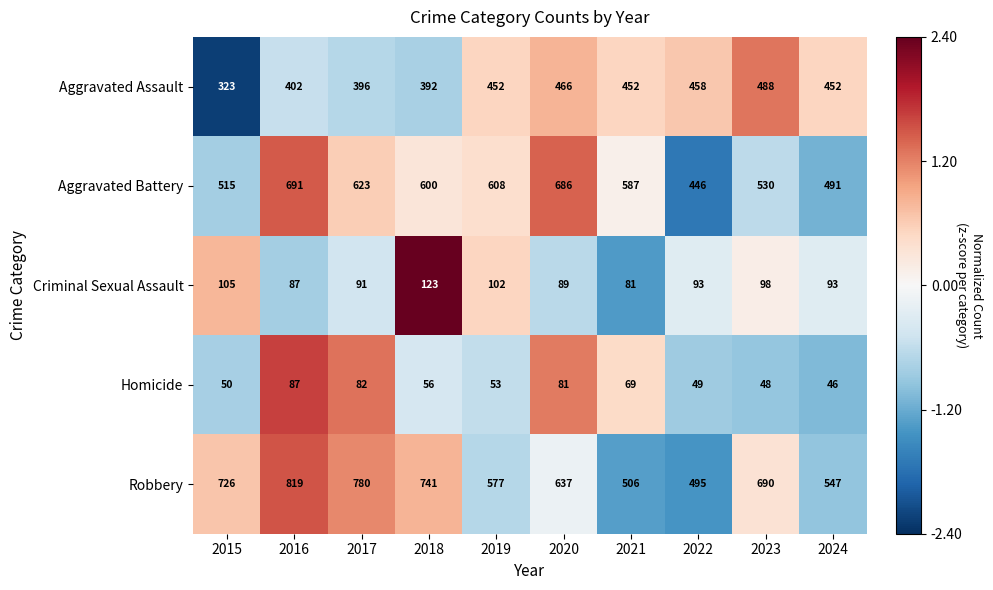

Is the value of Aggravated Assault at 2024 greater than the value of Robbery at 2024?

No